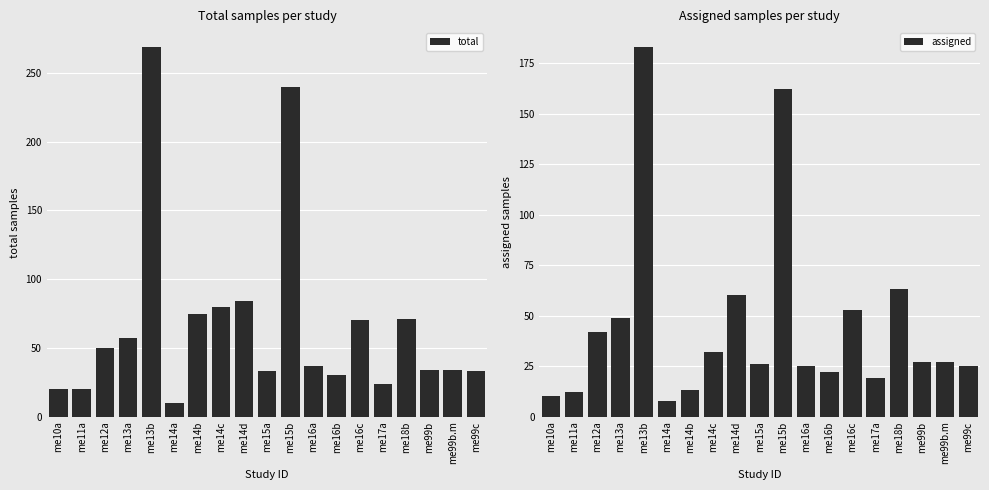

Reading left to right, extract all data points from this chart.

total: me10a=20	me11a=20	me12a=50	me13a=57	me13b=269	me14a=10	me14b=75	me14c=80	me14d=84	me15a=33	me15b=240	me16a=37	me16b=30	me16c=70	me17a=24	me18b=71	me99b=34	me99b.m=34	me99c=33
assigned: me10a=10	me11a=12	me12a=42	me13a=49	me13b=183	me14a=8	me14b=13	me14c=32	me14d=60	me15a=26	me15b=162	me16a=25	me16b=22	me16c=53	me17a=19	me18b=63	me99b=27	me99b.m=27	me99c=25